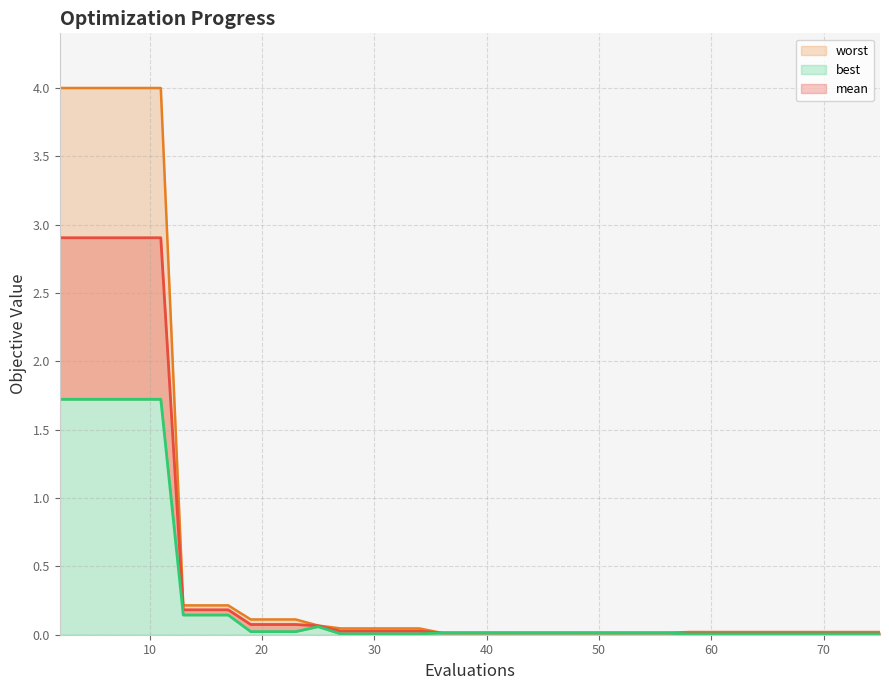

The mean series shows 4.3 at 30. True or false?

False